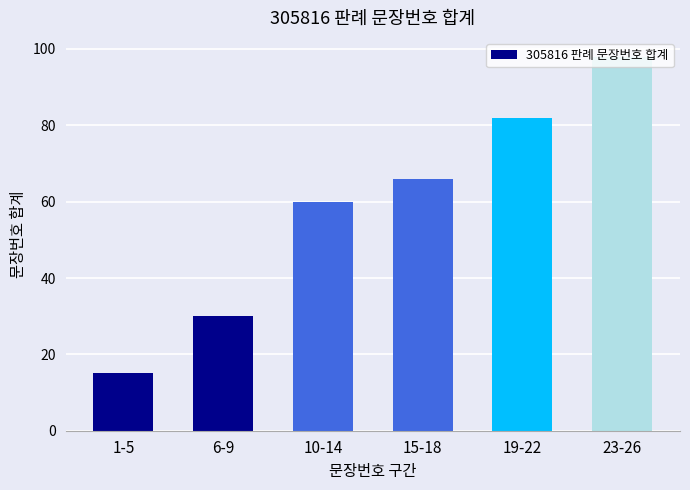

What is the difference between the values at 10-14 and 1-5?

45